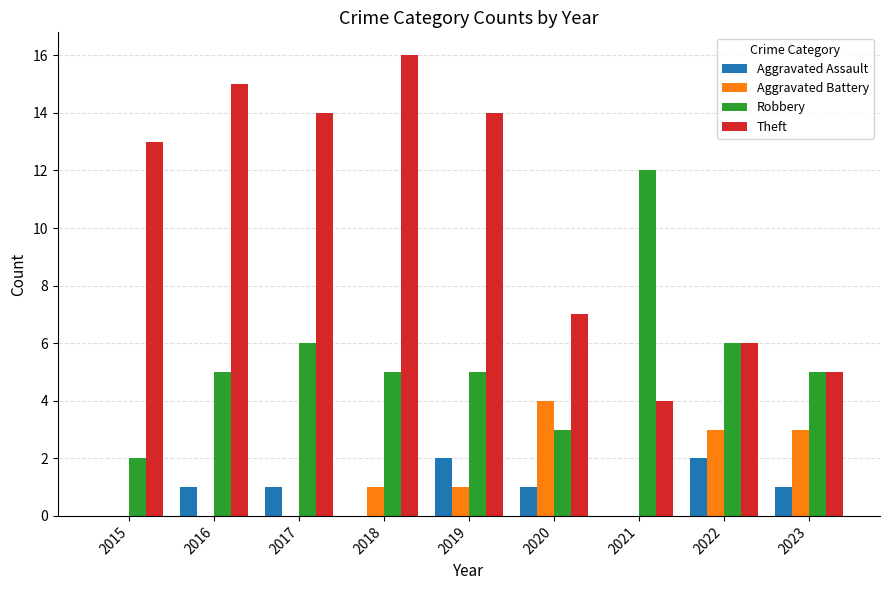

True or false: Theft has a value of 15 at 2016.

True